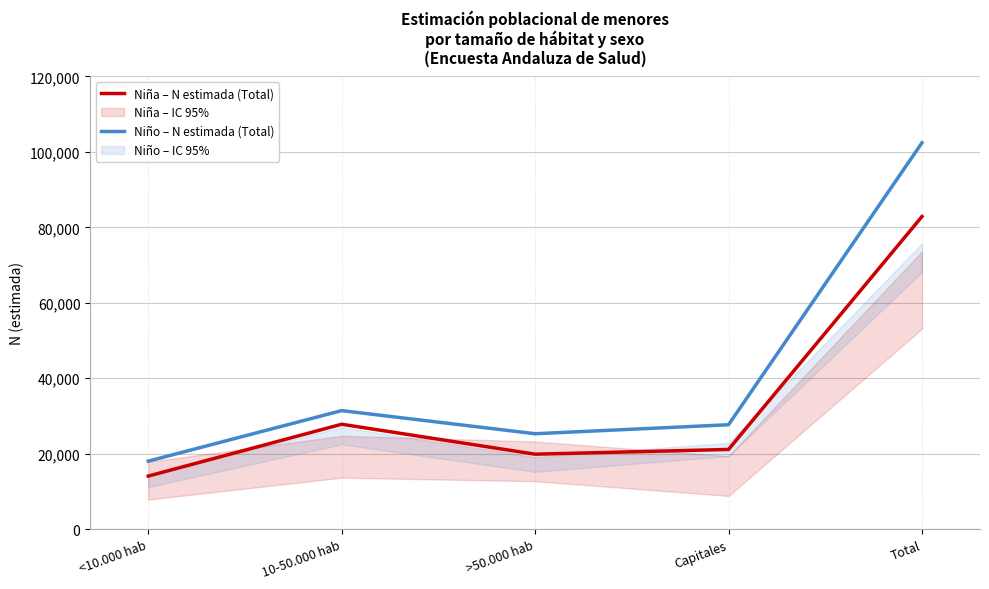

At Total, list the series in order from largest to smallest.

Niño – N estimada (Total), Niña – N estimada (Total)